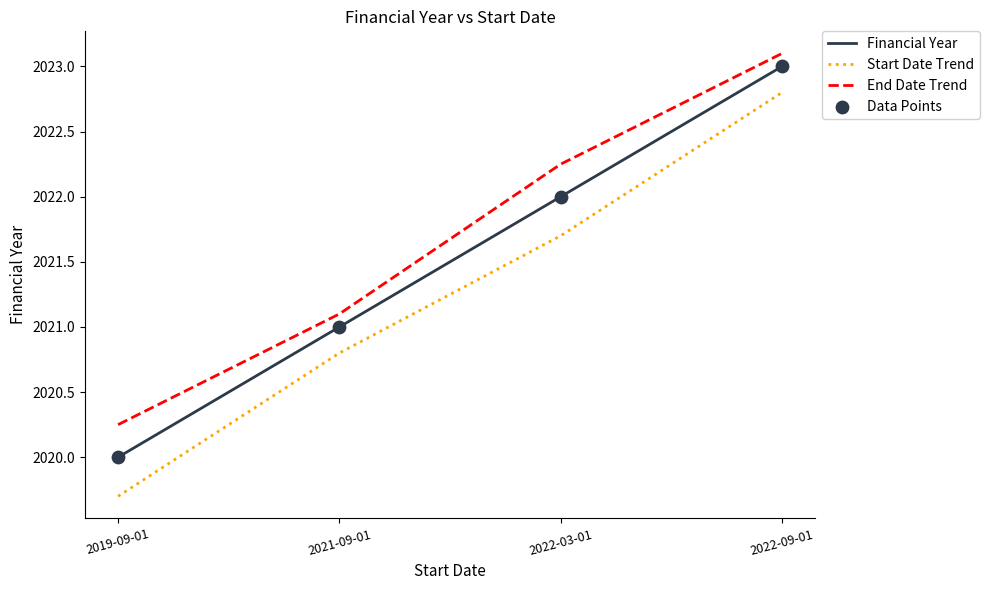

Is the value of Financial Year at 2021-09-01 greater than the value of End Date Trend at 2022-09-01?

No